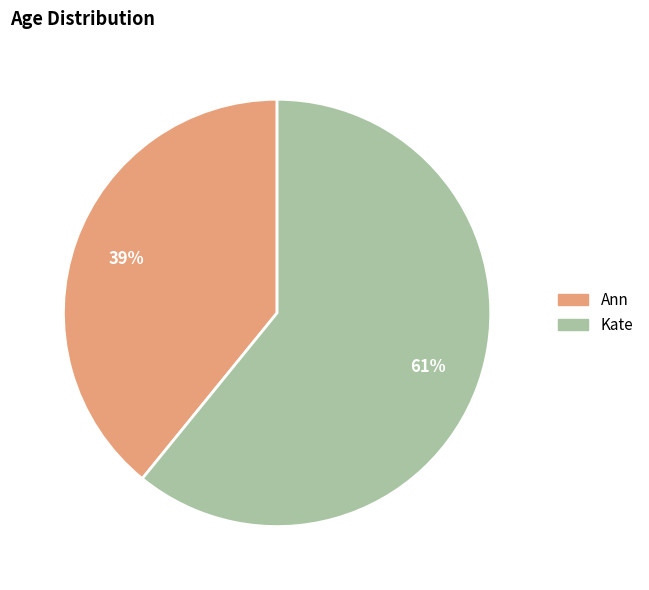

Is there any slice that represents more than half of the pie?

Yes